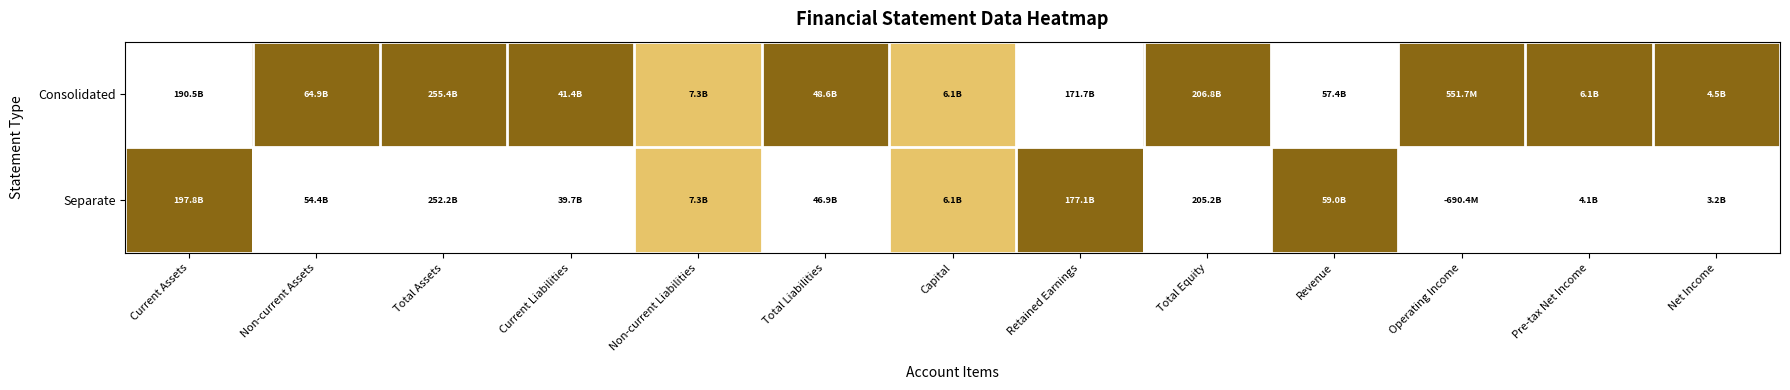

Which label corresponds to the largest value in the chart?

Non-current Assets